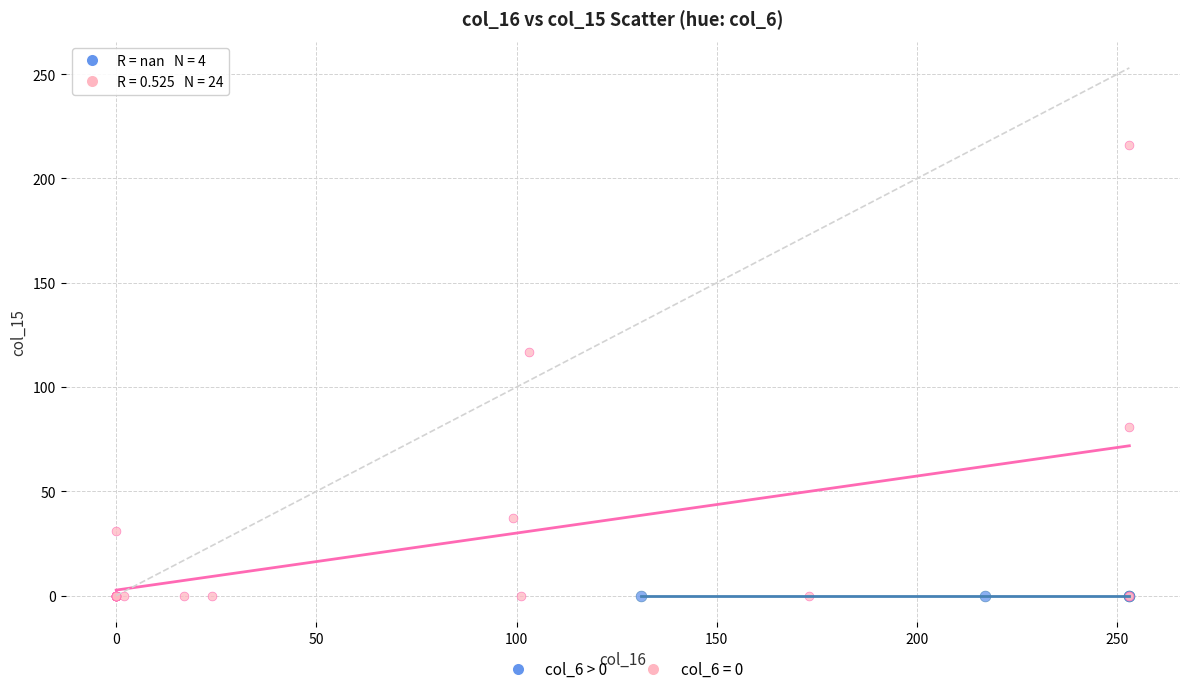

What are all the series names shown in the legend?

col_6 > 0, col_6 = 0